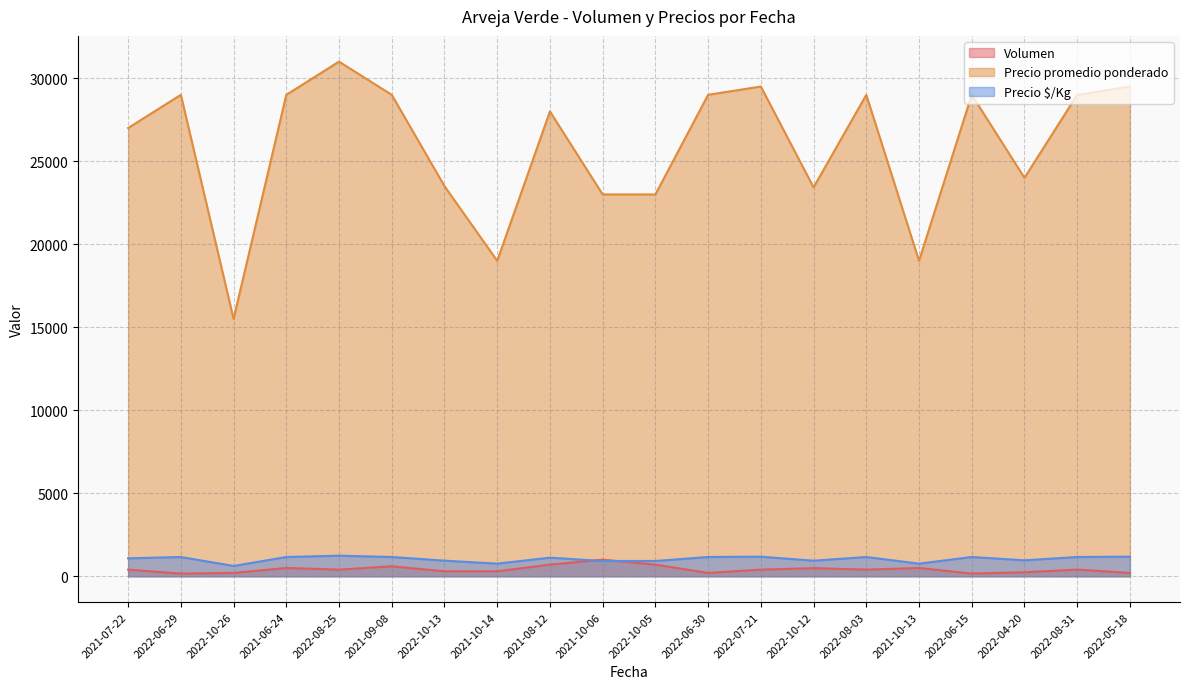

Which has a higher value, 2022-08-31 or 2022-08-25?

2022-08-31